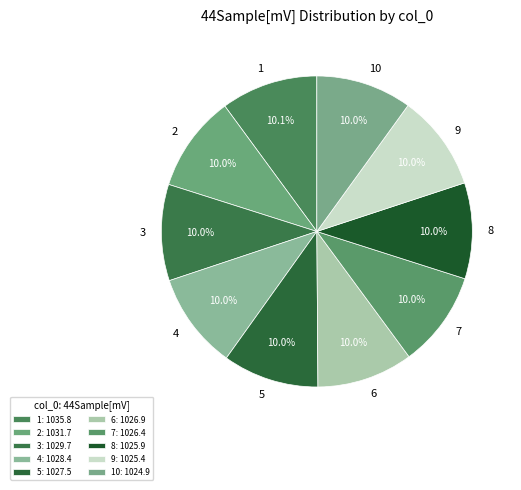

Is there a majority slice in this chart?

No